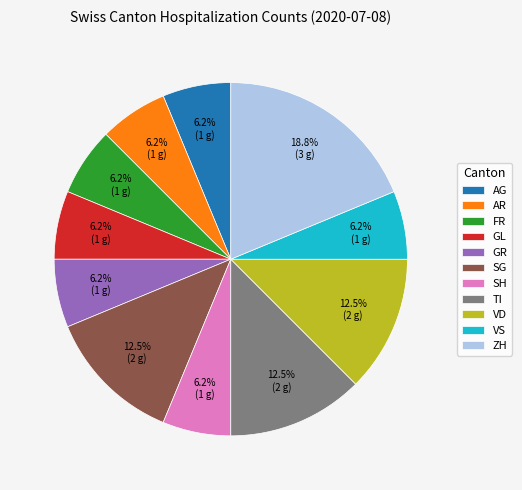

How many segments does this pie chart have?

11